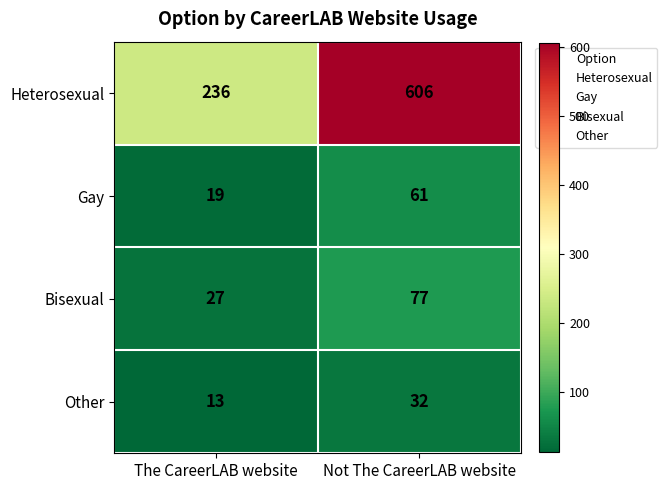

Reading left to right, what are all the values shown in this chart?

Heterosexual: 236	606
Gay: 19	61
Bisexual: 27	77
Other: 13	32